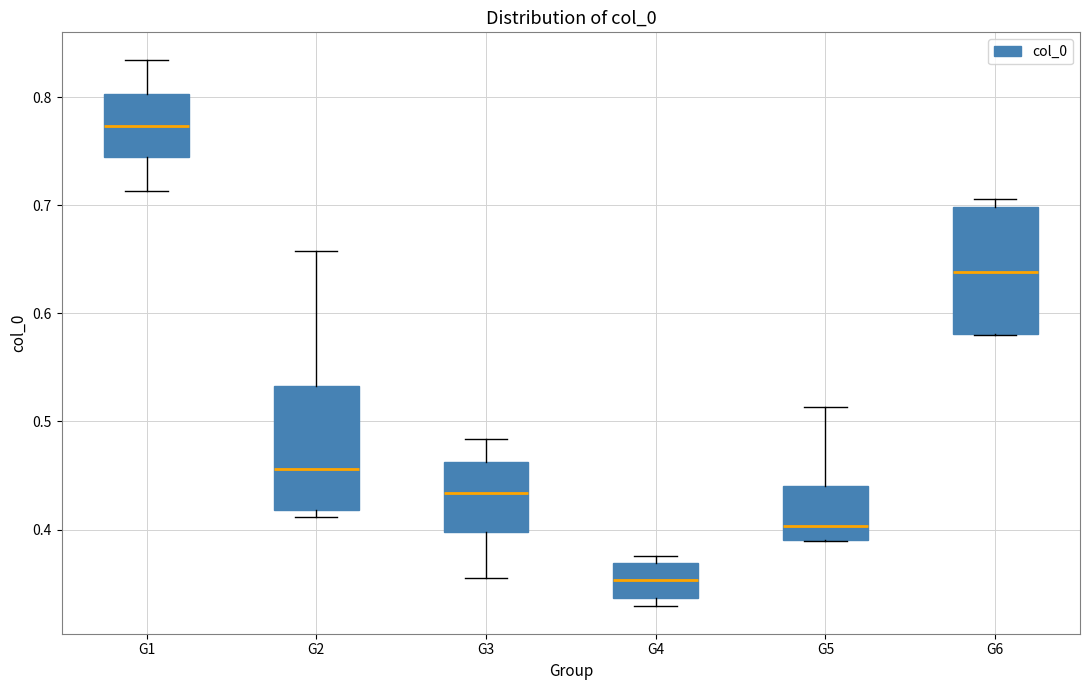

Which box's median line is the lowest?

G4